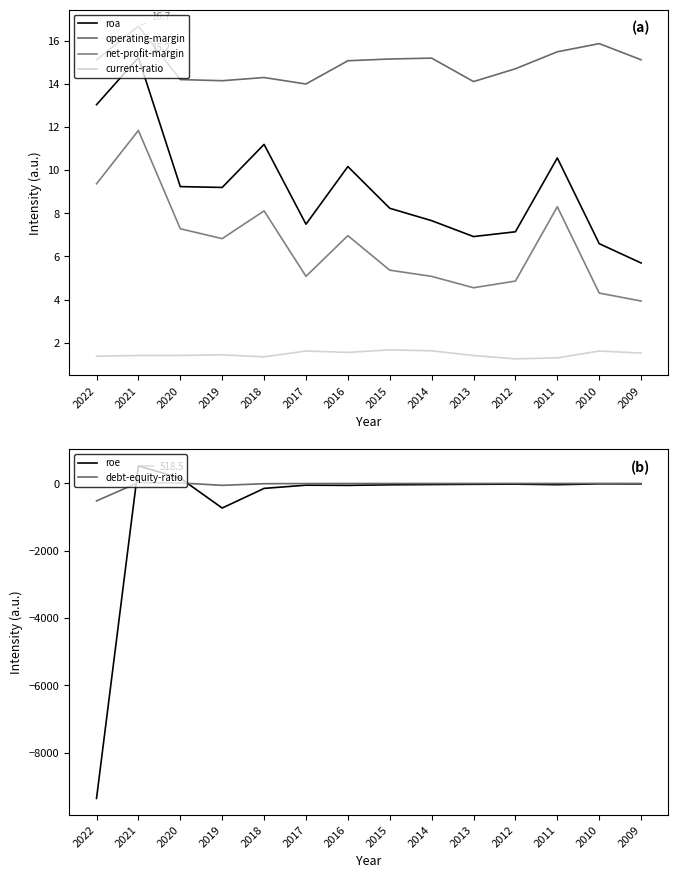

Reading right to left, extract all data points from this chart.

roa: 5.7	6.6	10.6	7.1	6.9	7.7	8.2	10.2	7.5	11.2	9.2	9.2	15.2	13.0
operating-margin: 15.1	15.9	15.5	14.7	14.1	15.2	15.1	15.1	14.0	14.3	14.1	14.2	16.7	15.1
net-profit-margin: 3.9	4.3	8.3	4.9	4.6	5.1	5.4	7.0	5.1	8.1	6.8	7.3	11.8	9.4
current-ratio: 1.5	1.6	1.3	1.3	1.4	1.6	1.7	1.6	1.6	1.3	1.4	1.4	1.4	1.4
roe: -17.2	-14.6	-40.5	-24.0	-28.8	-36.5	-44.6	-60.9	-54.9	-150.4	-733.6	151.7	518.5	-9361.6
debt-equity-ratio: -3.2	-2.6	-3.9	-3.5	-4.1	-4.5	-5.0	-5.6	-6.6	-11.2	-59.7	10.7	23.2	-521.7